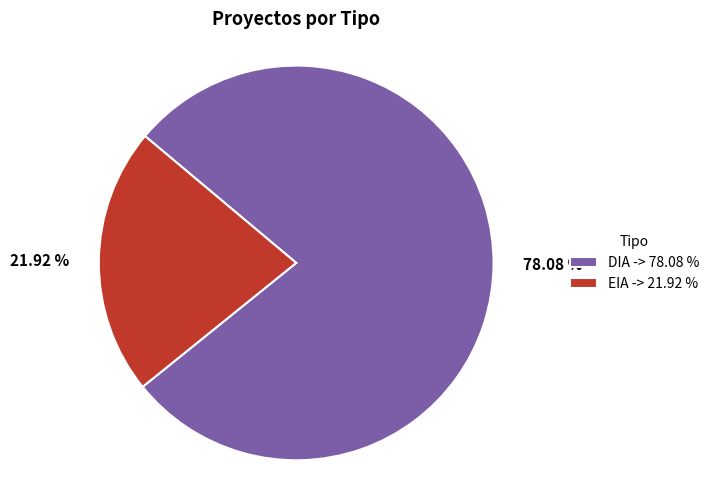

How many segments does this pie chart have?

2